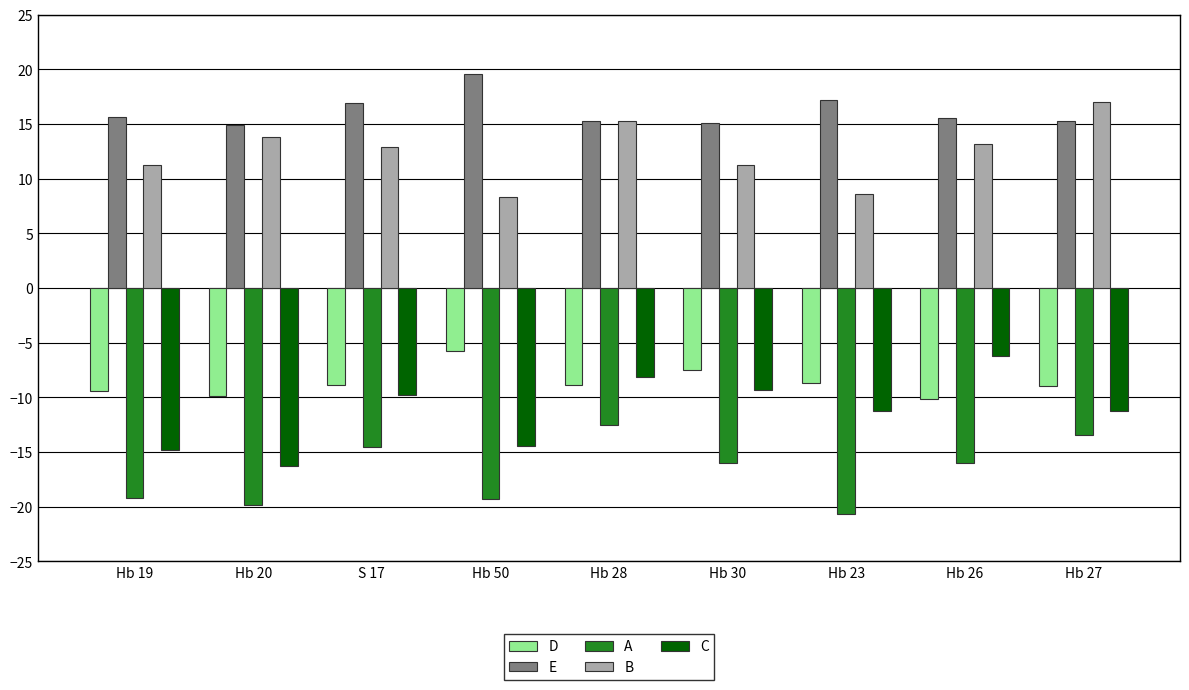

What is the minimum value for B?

8.3